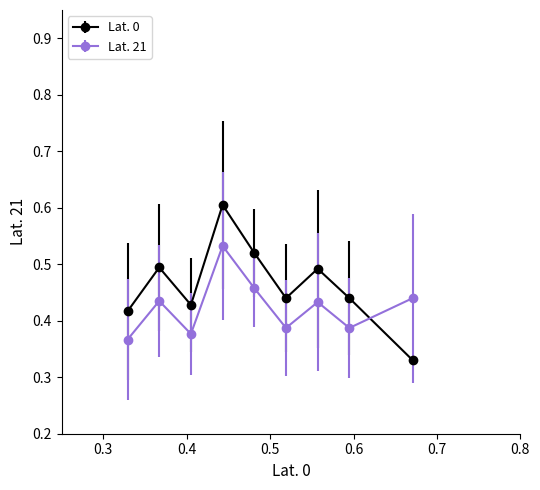

At how many categories does at least one series exceed 0?

9